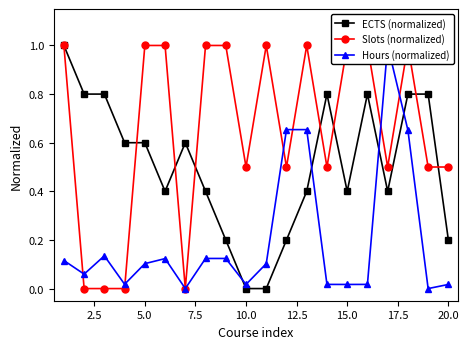

How many positive values does the ECTS (normalized) series have?

18